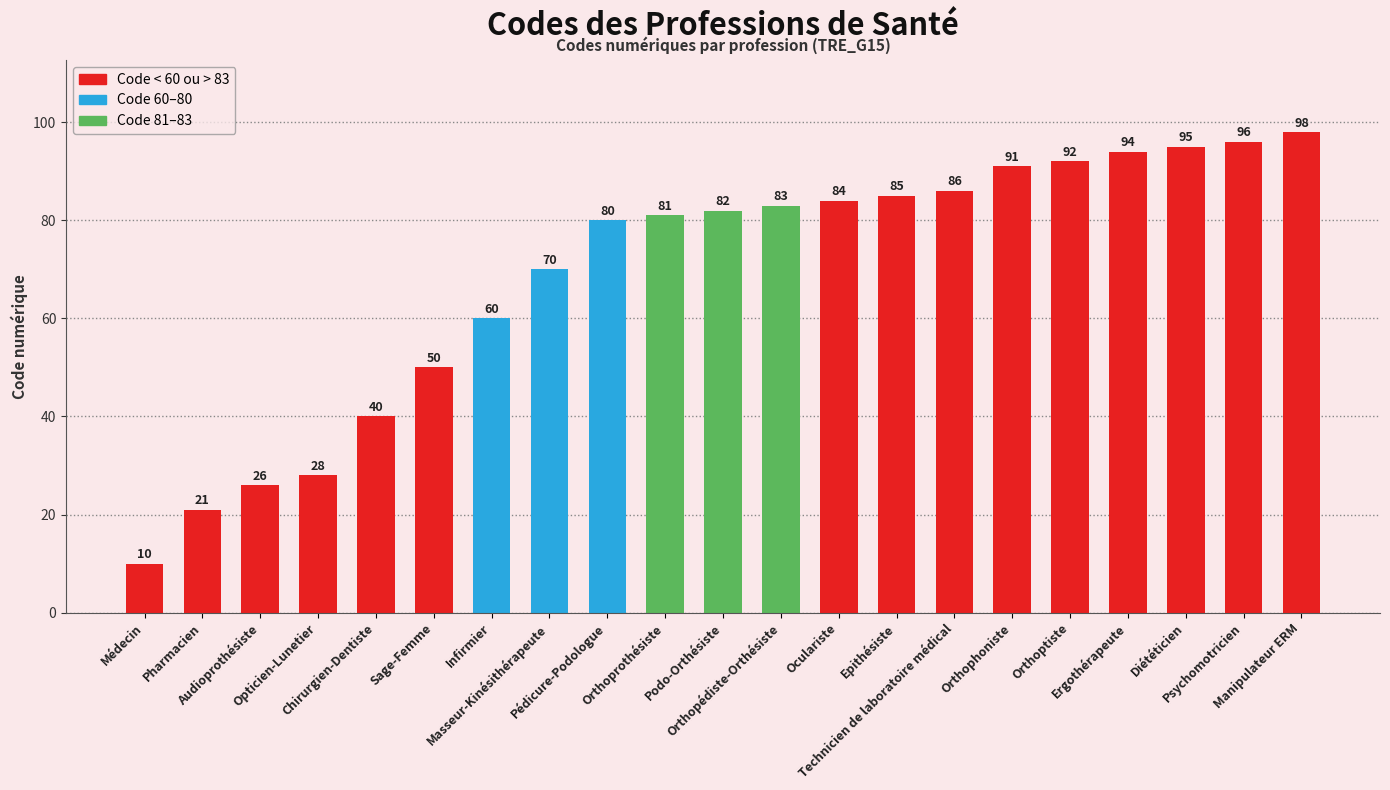

What is the value of the 18th bar from the left?

94